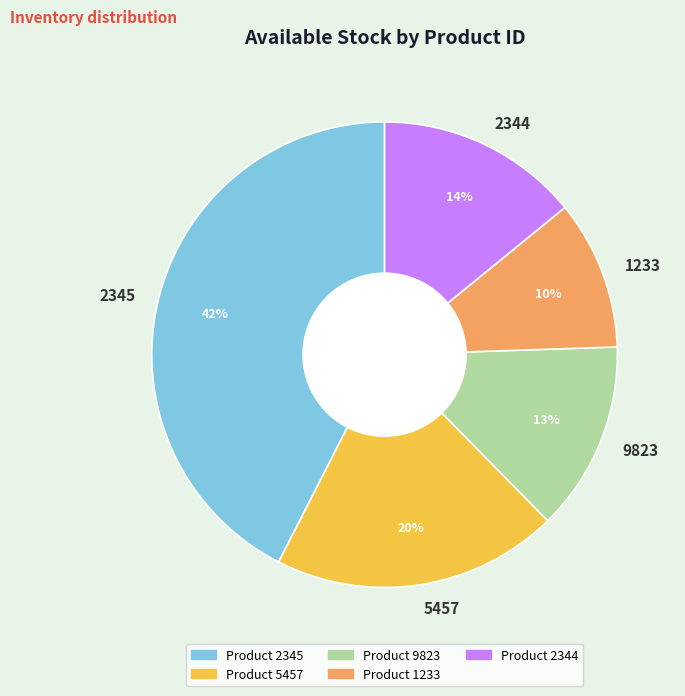

Rank the categories by value from lowest to highest.

1233, 9823, 2344, 5457, 2345